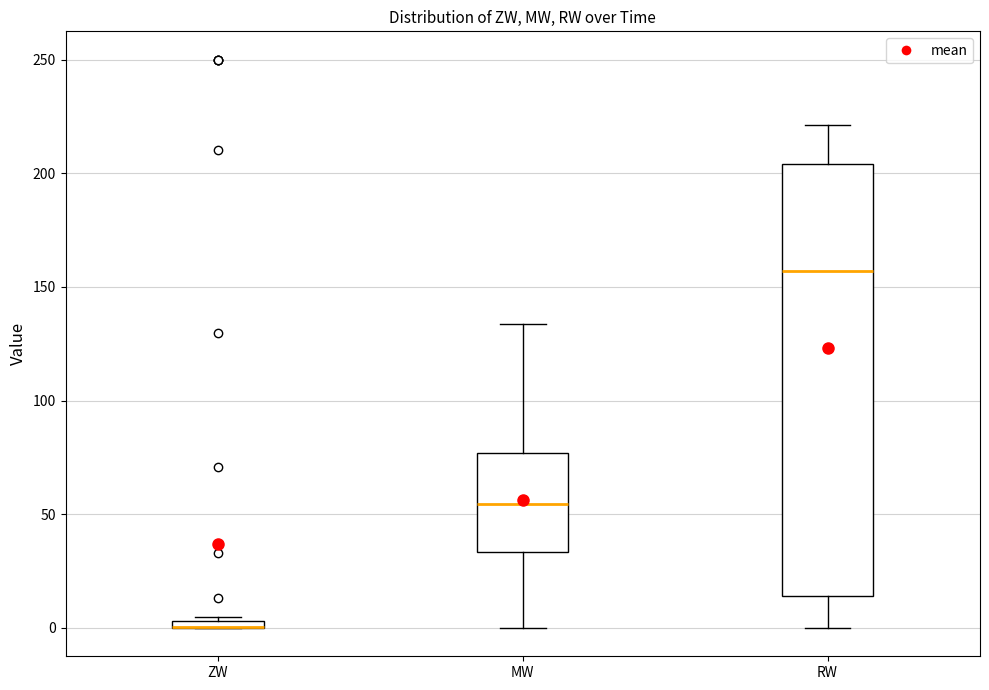

Where is the lower edge of the box for ZW on the y-axis? The values are not printed on the chart, so give them approximately, as read against the axis.

0